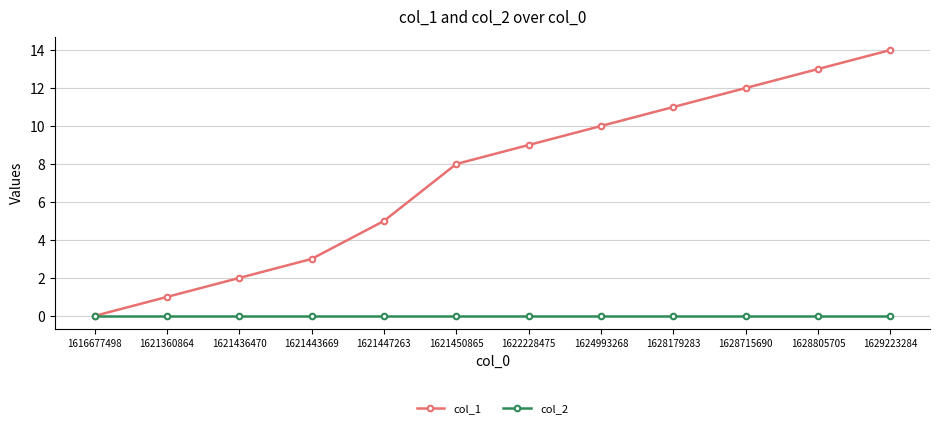

Reading right to left, what are all the values shown in this chart?

col_1: 1629223284=14	1628805705=13	1628715690=12	1628179283=11	1624993268=10	1622228475=9	1621450865=8	1621447263=5	1621443669=3	1621436470=2	1621360864=1	1616677498=0
col_2: 1629223284=0	1628805705=0	1628715690=0	1628179283=0	1624993268=0	1622228475=0	1621450865=0	1621447263=0	1621443669=0	1621436470=0	1621360864=0	1616677498=0